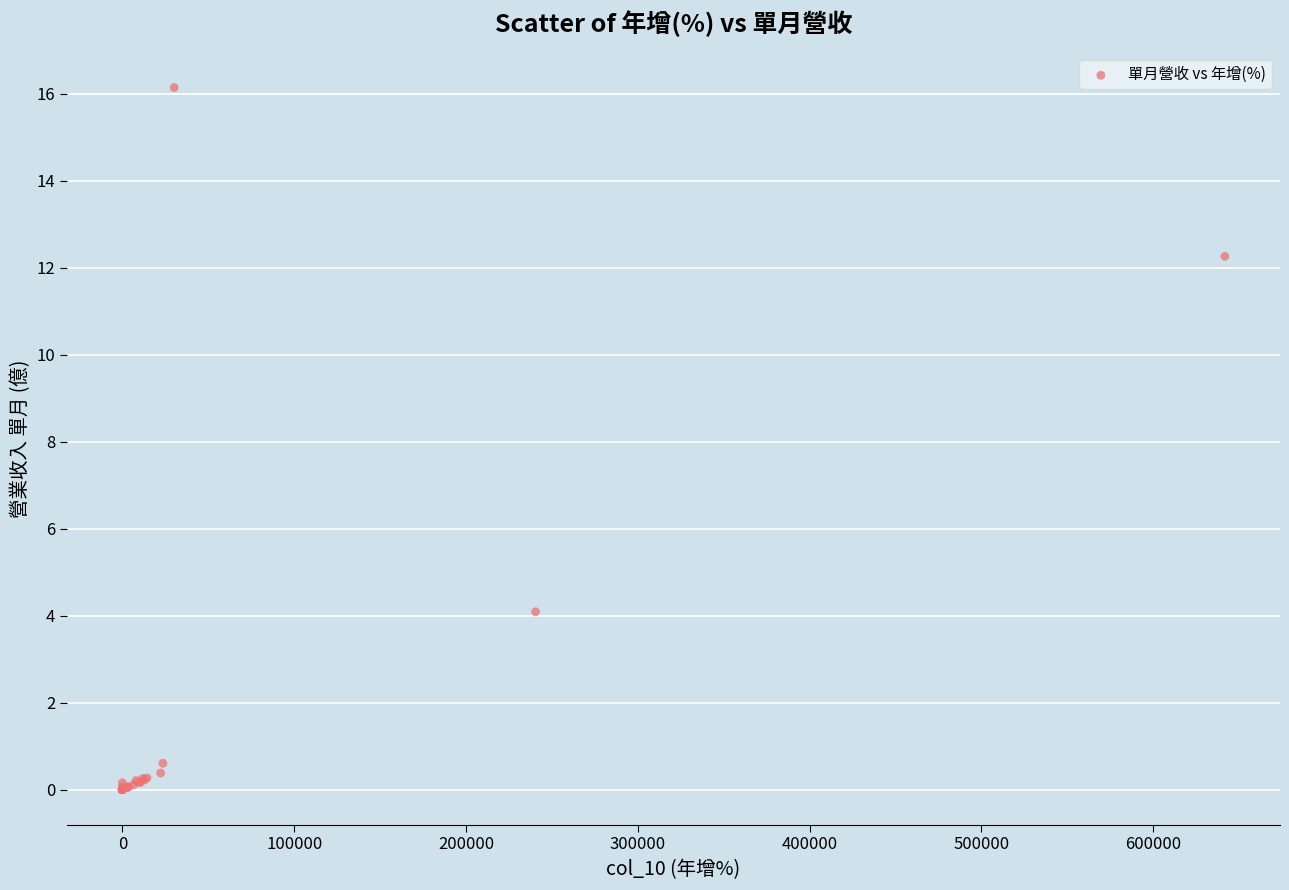

What Y value in the scatter plot is closest to 8?

4.1